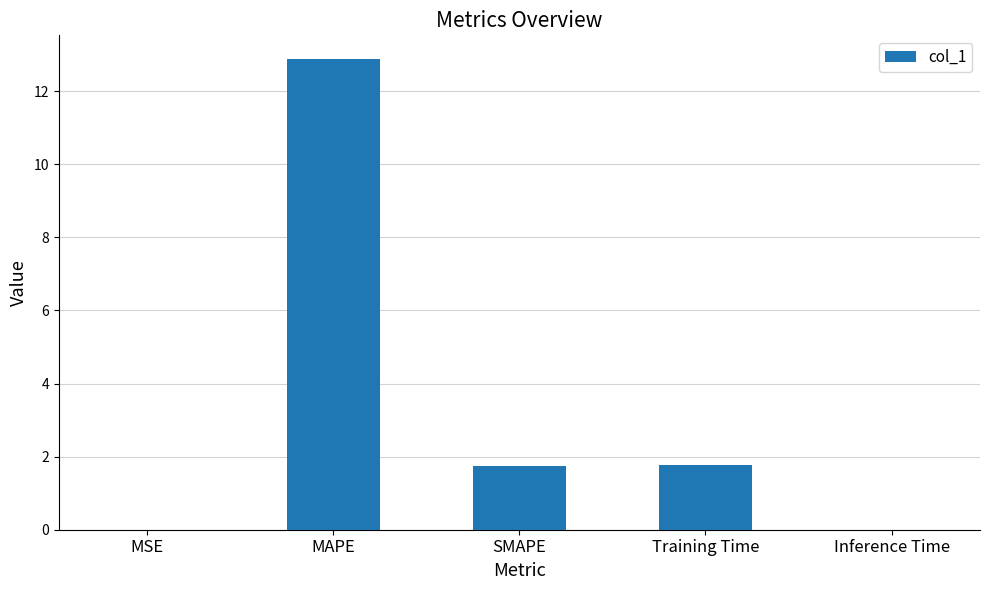

Between Inference Time and SMAPE, which is larger?

SMAPE